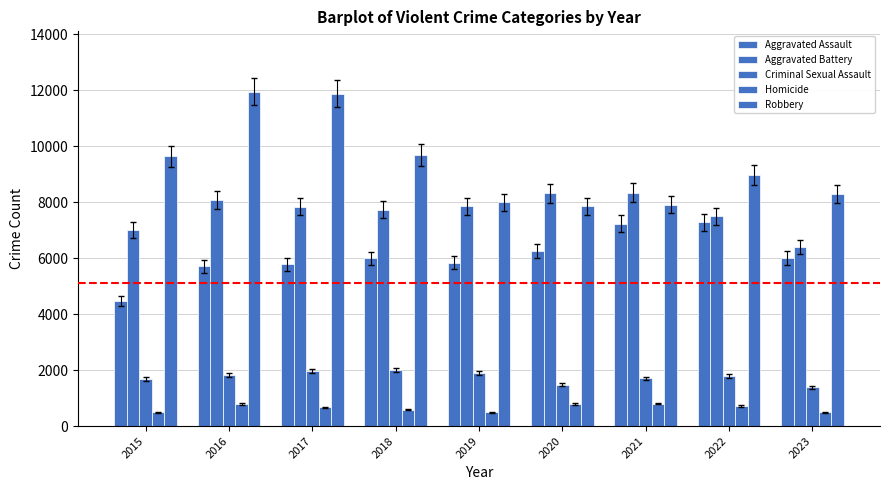

Where does the Aggravated Battery series first go above 7845?

2016